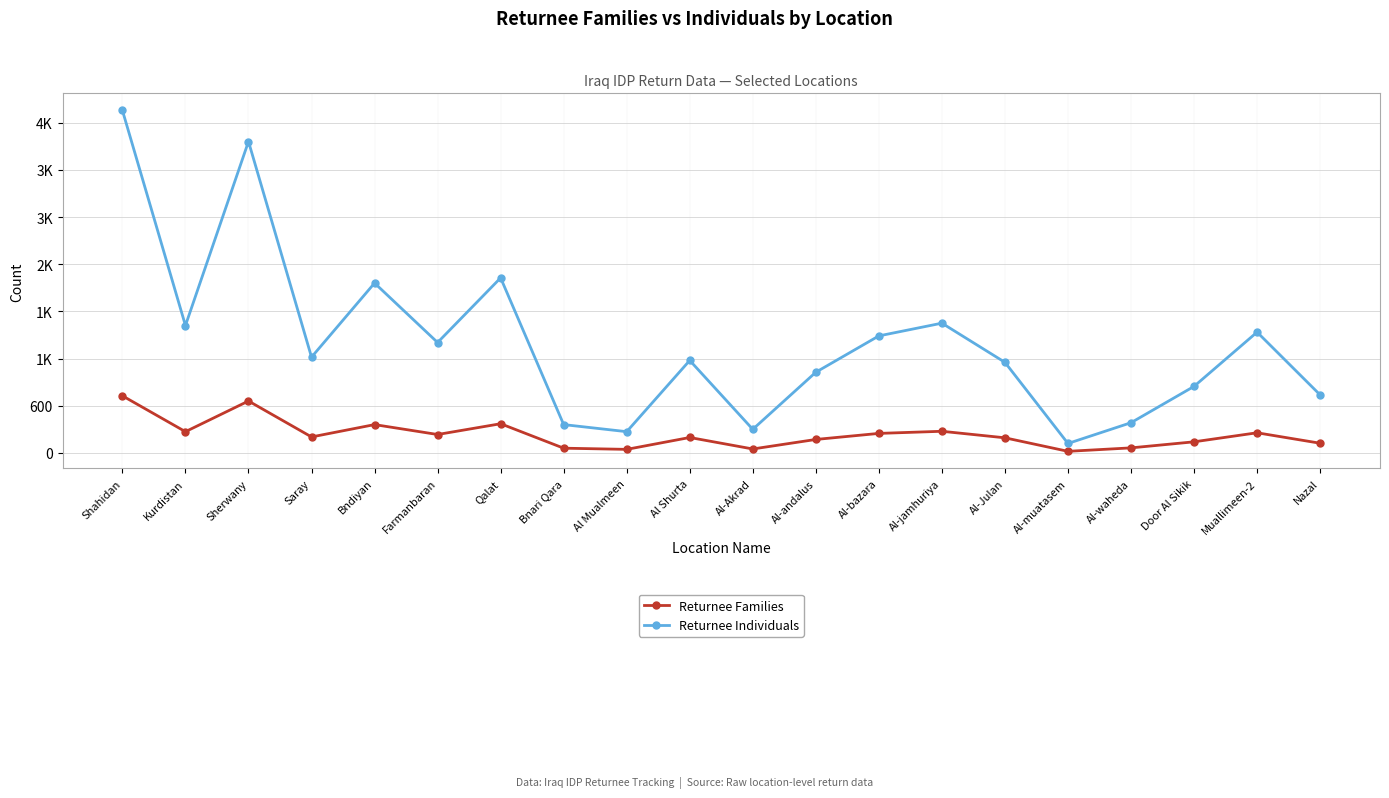

Does the chart display data point markers on the line(s)?

Yes